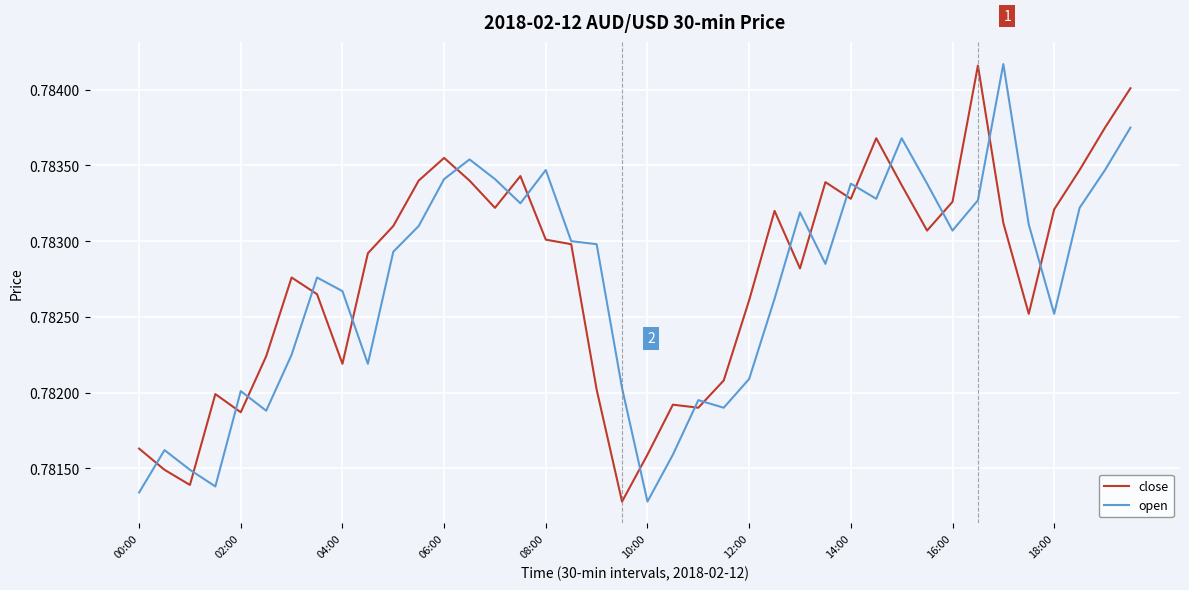

Which series has the largest range (max minus min)?

open